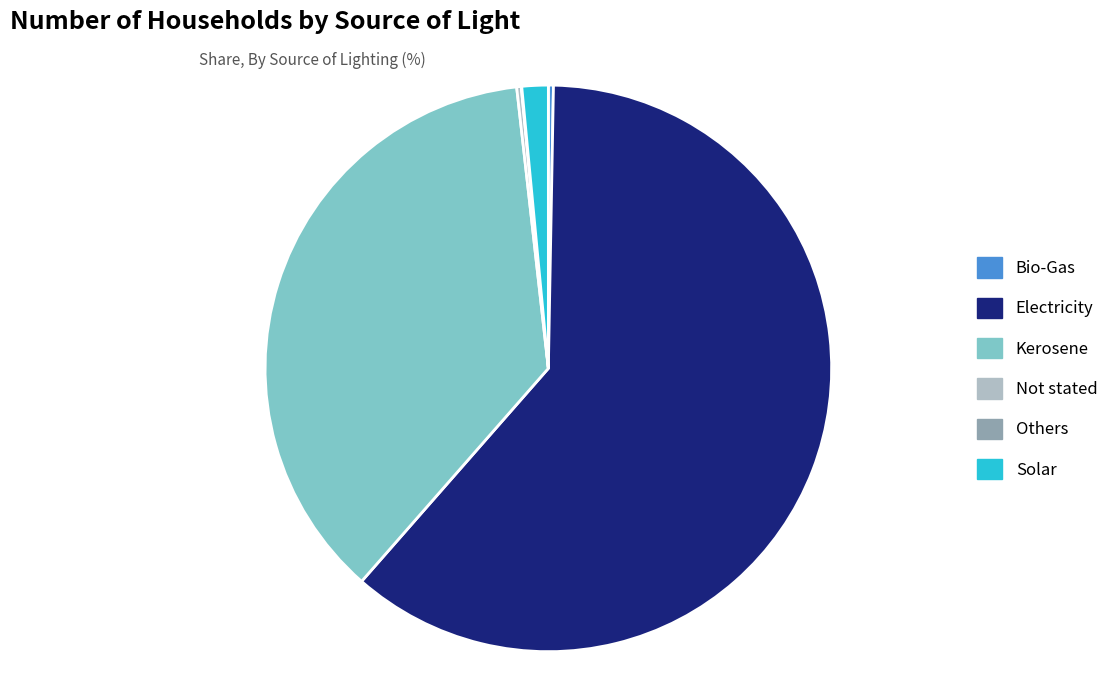

The Bio-Gas slice represents 0% of the pie. True or false?

True